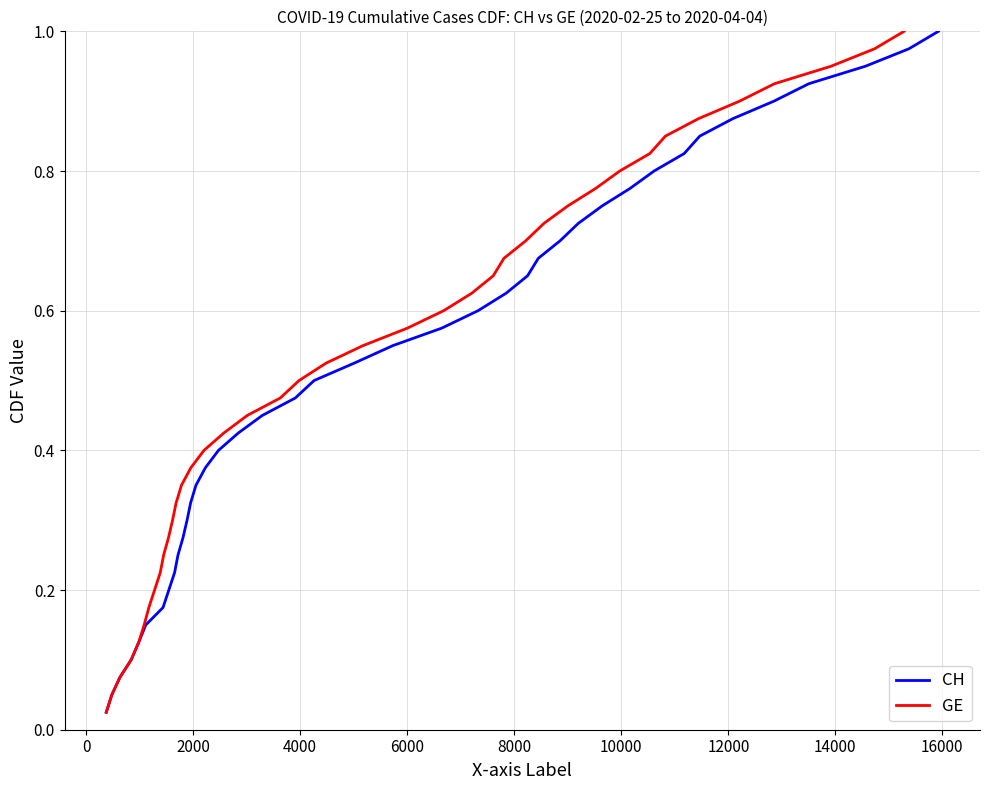

How many lines are shown in the chart?

2